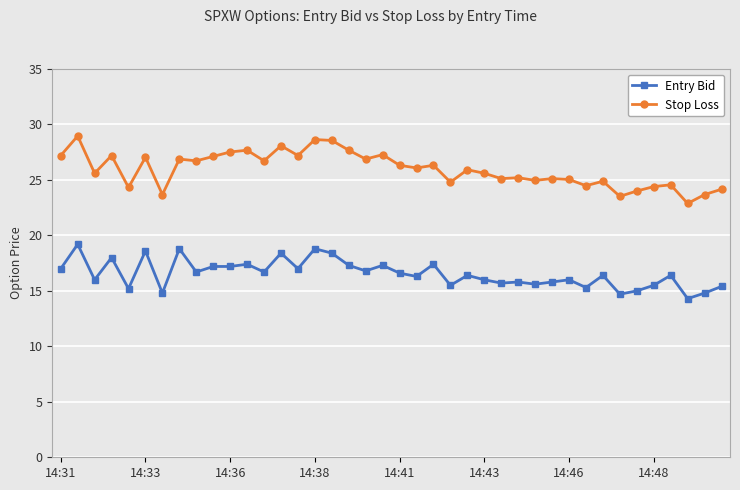

List the series in order of their peak value, lowest first.

Entry Bid, Stop Loss